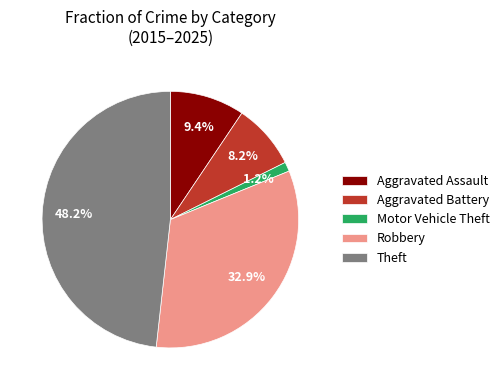

Is Motor Vehicle Theft the majority of the pie?

No